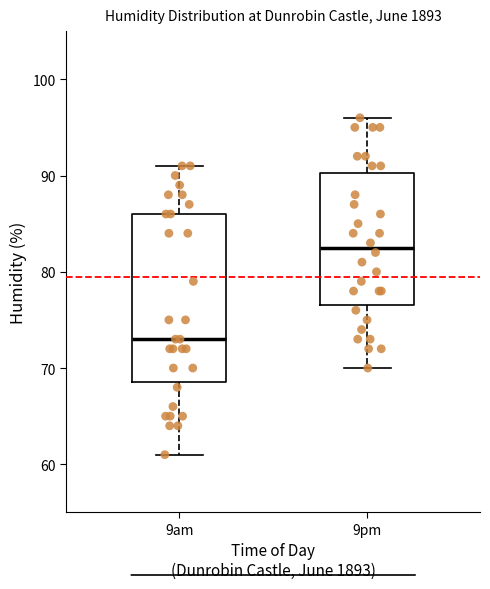

Reading left to right, transcribe this box plot: for each box, give where its median line is, the range the box spans, and where its two whiskers end, as read against the y-axis. The values are not printed on the chart, so give them approximately, as read against the axis.

9am: median 73, box 69 to 86, whiskers 61 to 91
9pm: median 83, box 77 to 90, whiskers 70 to 96